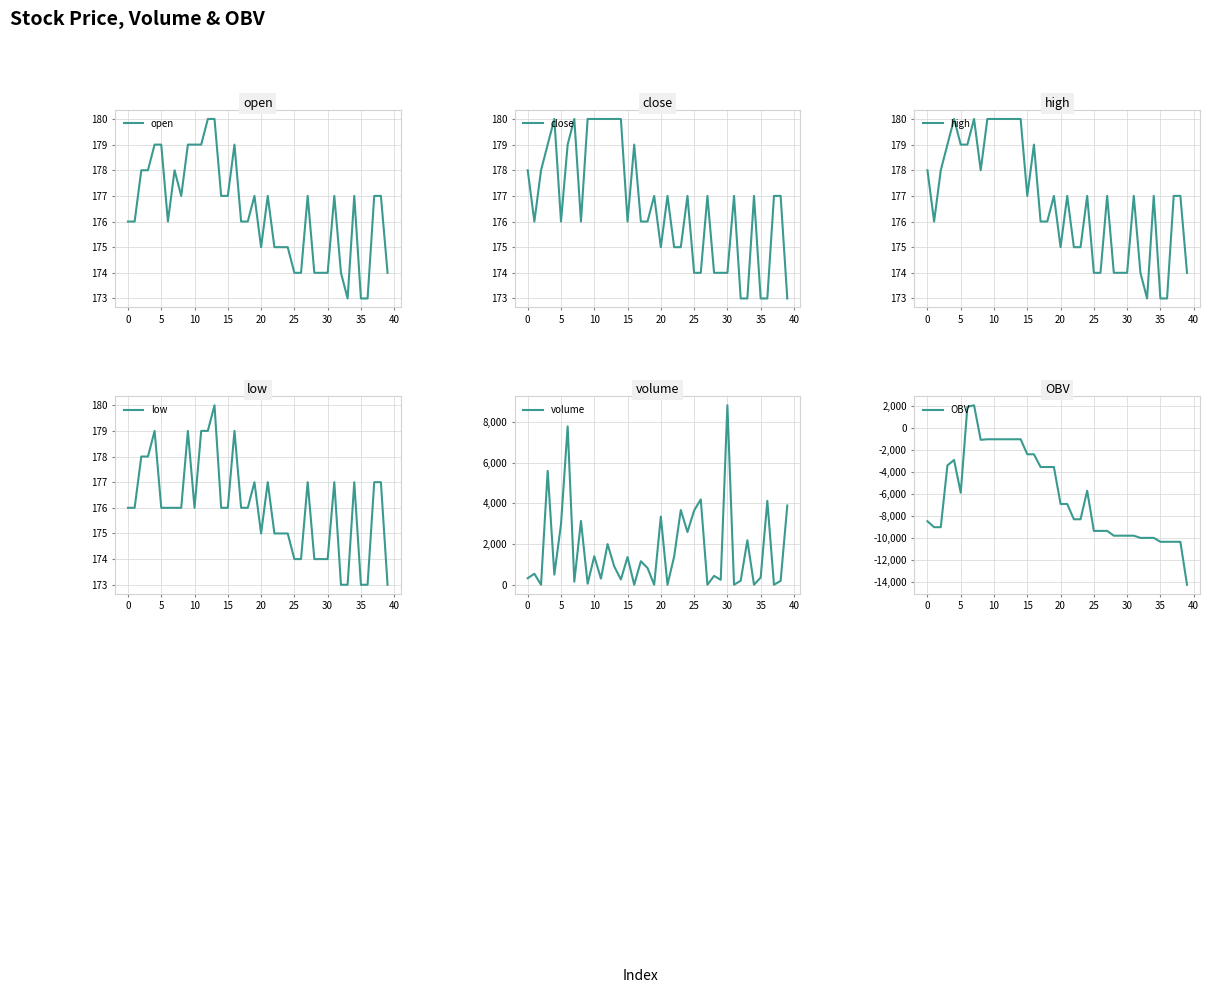

What is the maximum value for open?

180